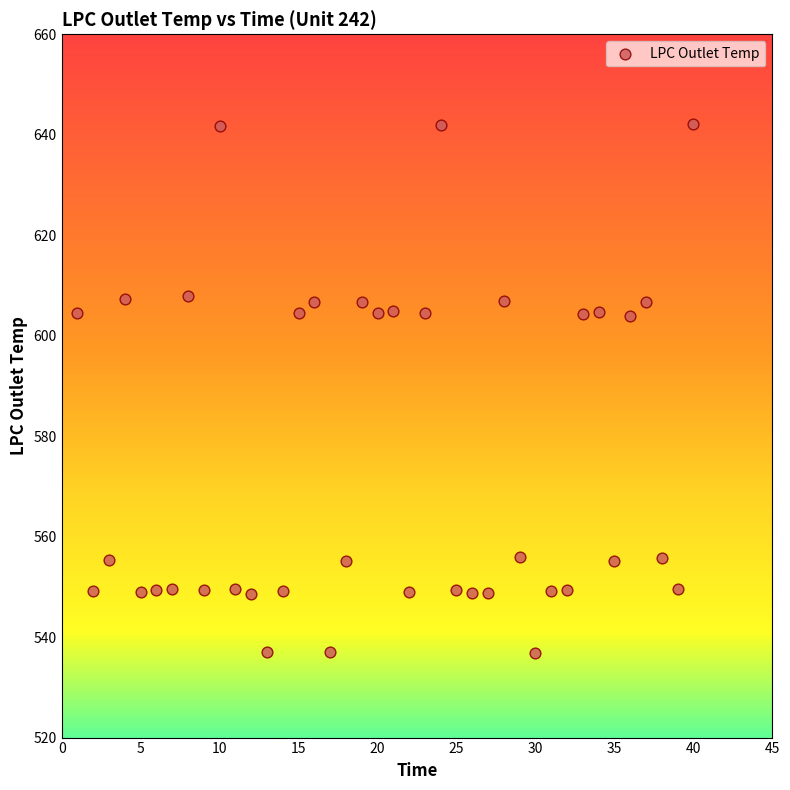

What is the range of X values (max minus min)?

39.0